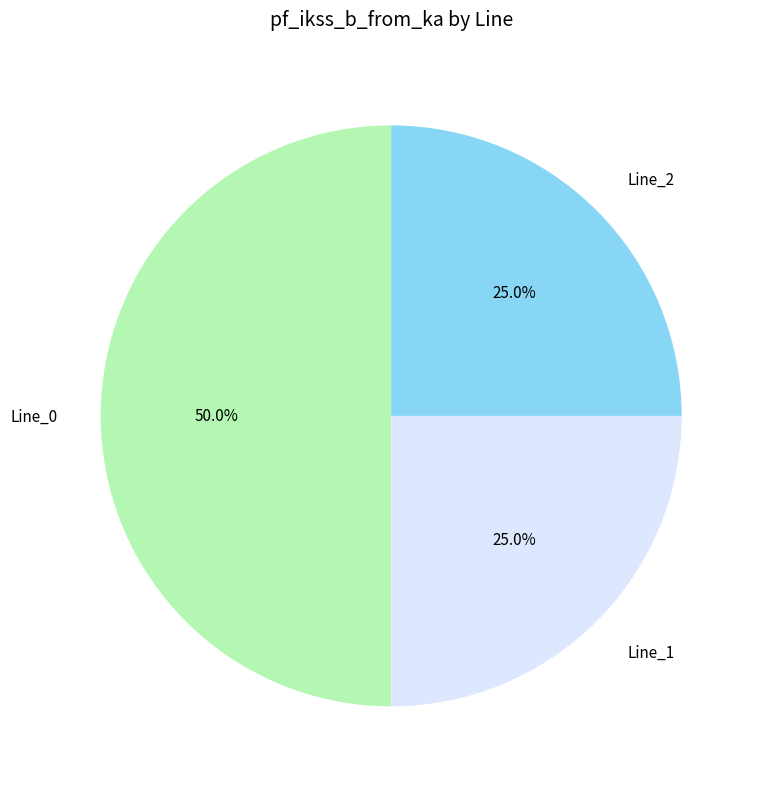

What portion of the pie excludes Line_2?

75.0%